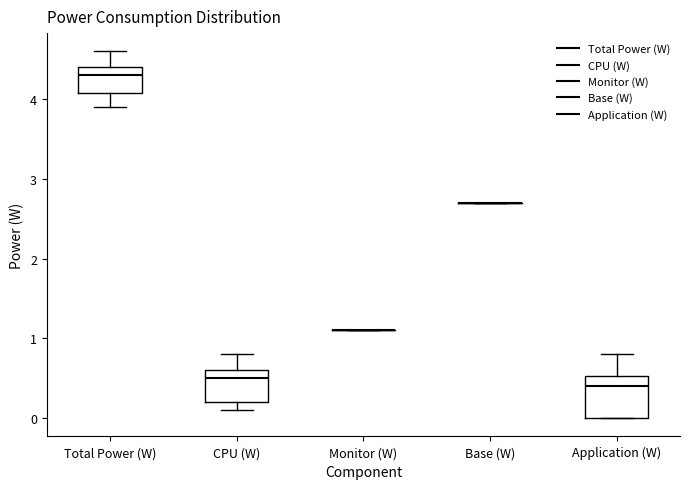

Reading left to right, transcribe this box plot: for each box, give where its median line is, the range the box spans, and where its two whiskers end, as read against the y-axis. The values are not printed on the chart, so give them approximately, as read against the axis.

Total Power (W): median 4.3, box 4.1 to 4.4, whiskers 3.9 to 4.6
CPU (W): median 0.5, box 0.2 to 0.6, whiskers 0.1 to 0.8
Monitor (W): box collapsed to a line at 1.1, whiskers 1.1 to 1.1
Base (W): box collapsed to a line at 2.7, whiskers 2.7 to 2.7
Application (W): median 0.4, box 0.0 to 0.5, whiskers 0.0 to 0.8